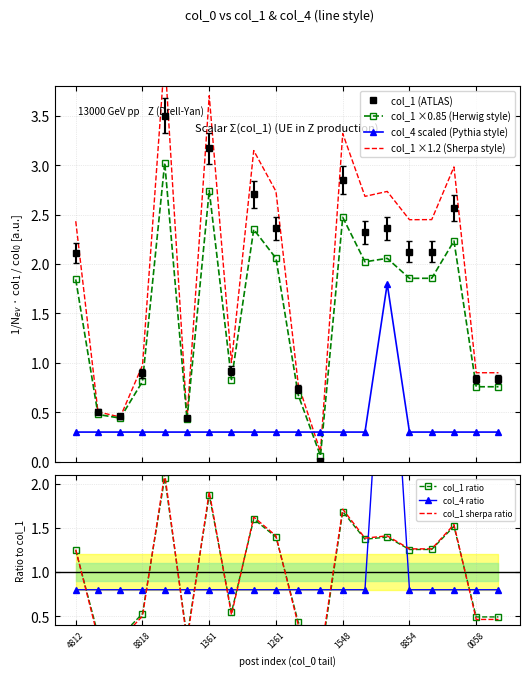

What is the maximum value for col_1 (ATLAS)?

3.5